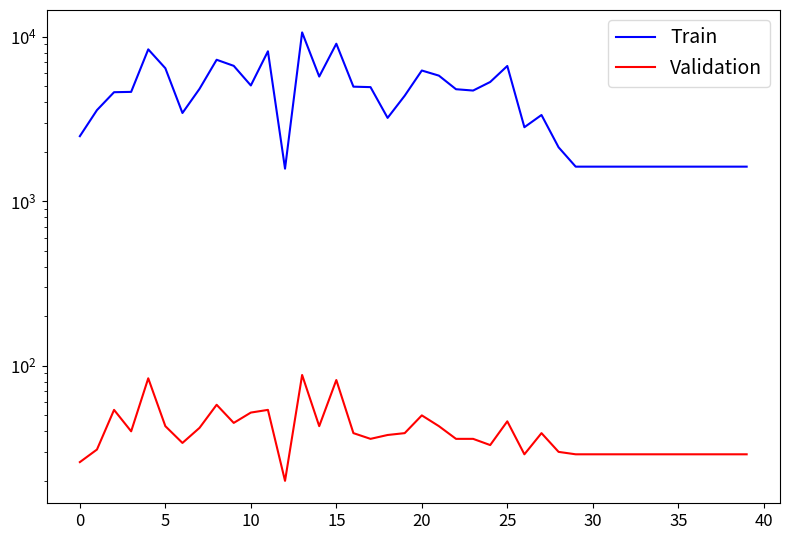

Reading left to right, extract all data points from this chart.

col_2: 2488	3583	4603	4624	8384	6438	3441	4827	7248	6656	5059	8160	1579	10626	5730	9073	4974	4942	3213	4383	6236	5804	4799	4711	5311	6644	2820	3346	2129	1624	1624	1624	1624	1624	1624	1624	1624	1624	1624	1624
col_1: 26	31	54	40	84	43	34	42	58	45	52	54	20	88	43	82	39	36	38	39	50	43	36	36	33	46	29	39	30	29	29	29	29	29	29	29	29	29	29	29